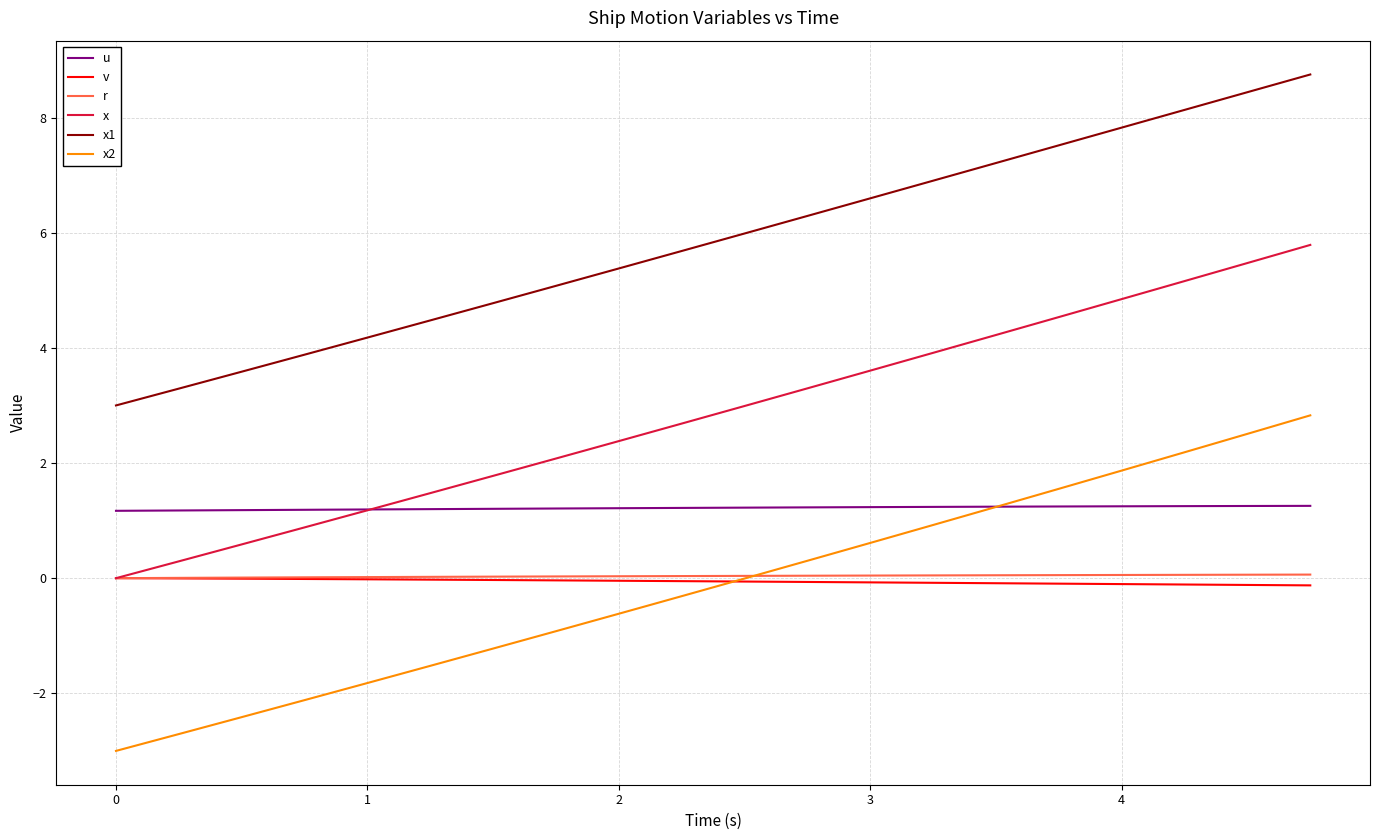

What is the maximum value shown in the chart?

8.7